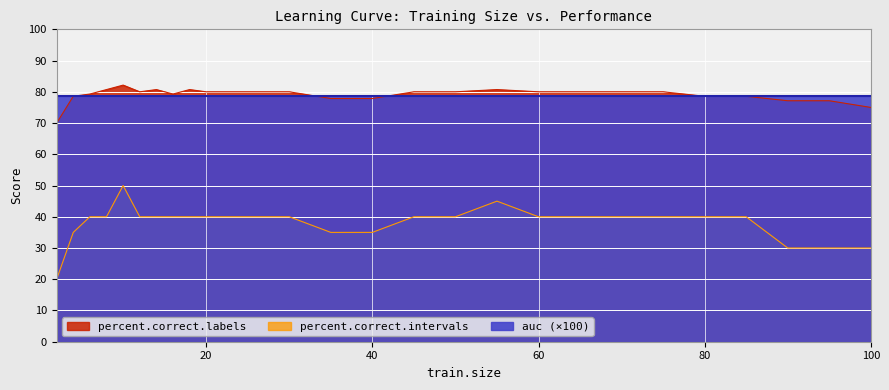

What is the difference between the highest and lowest values at 90?

47.1